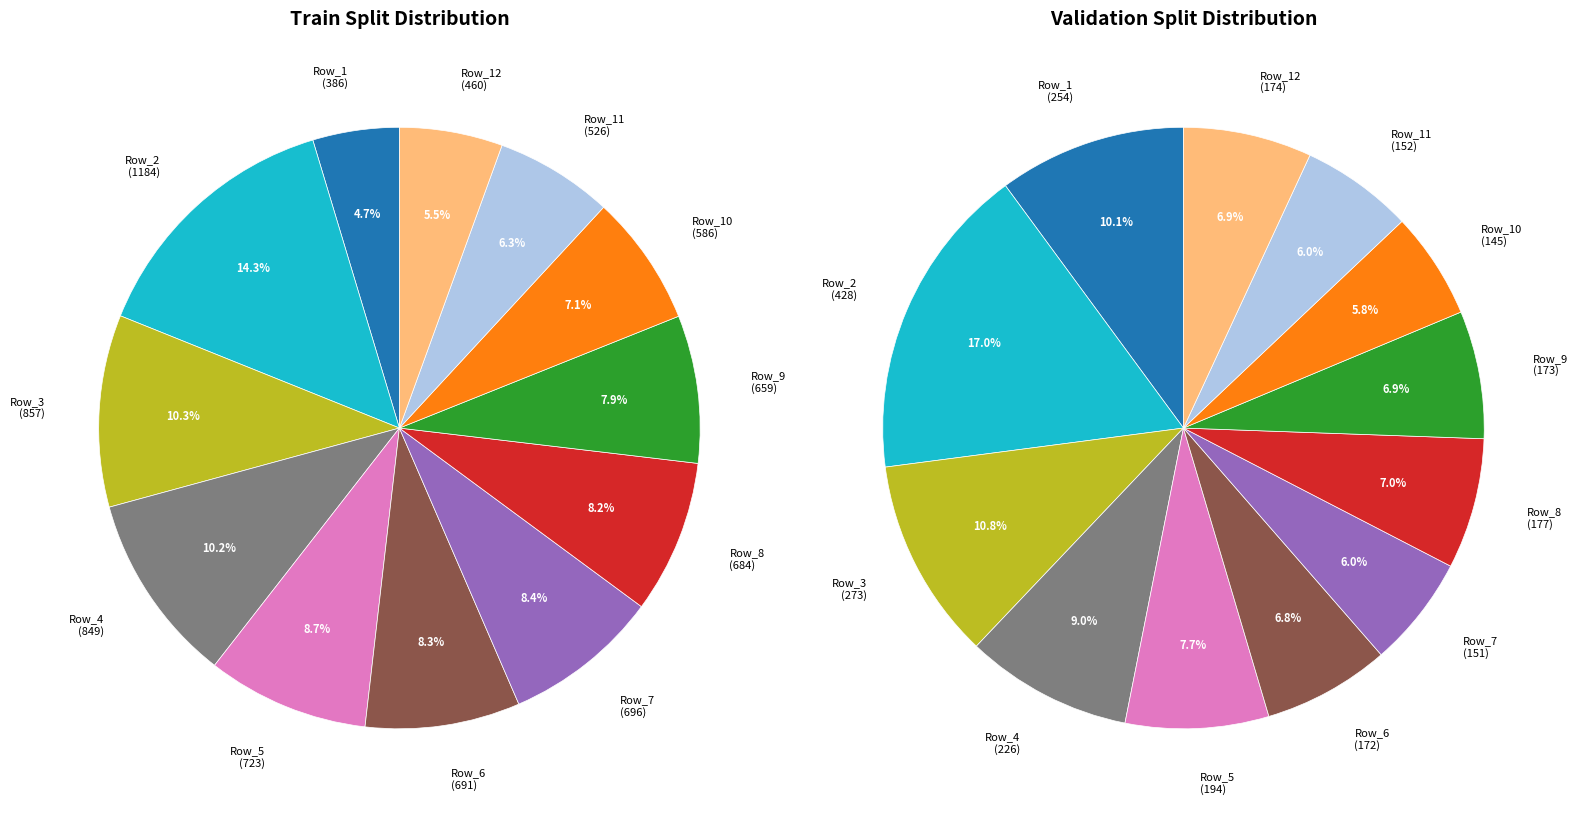

What percentage is the Row_2 slice, to the nearest percent?

17%